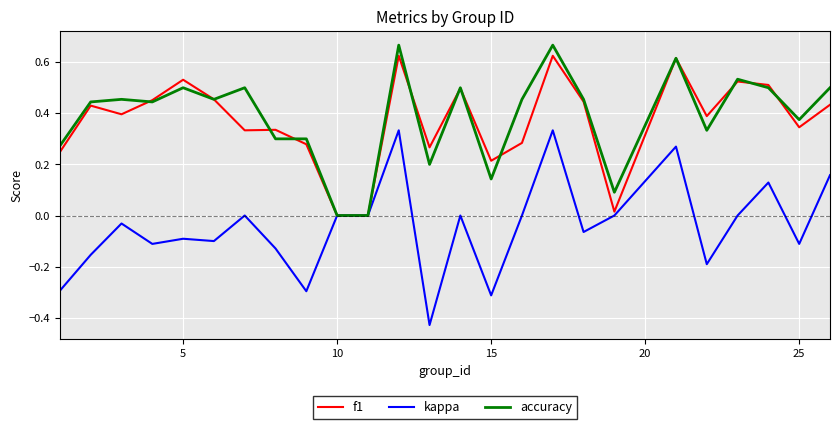

What is the difference between the maximum and minimum values in the f1 series?

0.6